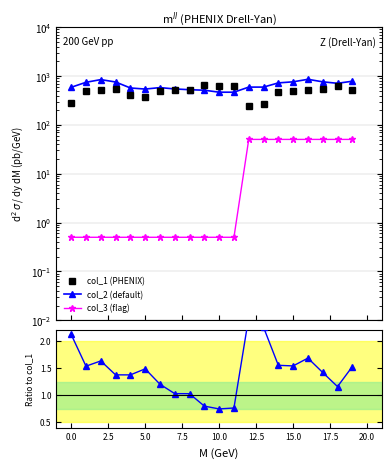

What is the sum of all col_3 / col_1 values?

1.0